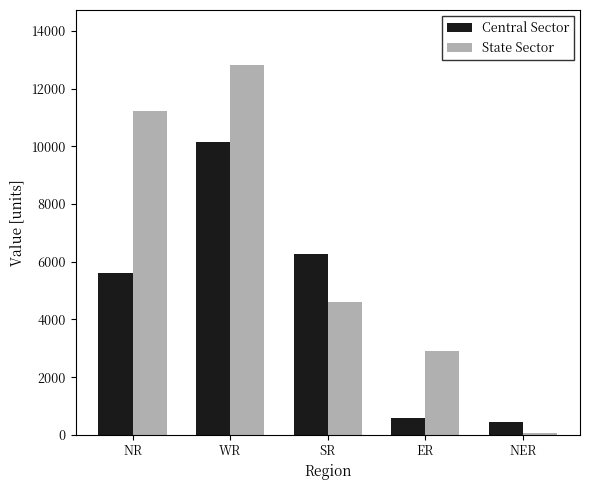

Which series has the largest total across all categories?

State Sector